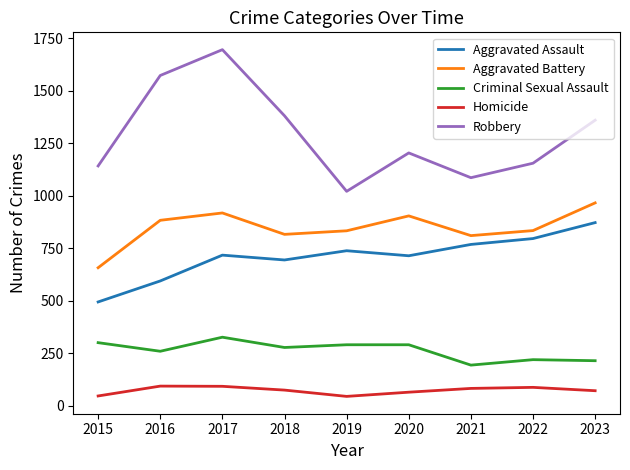

What is the highest value of the Homicide series?

93